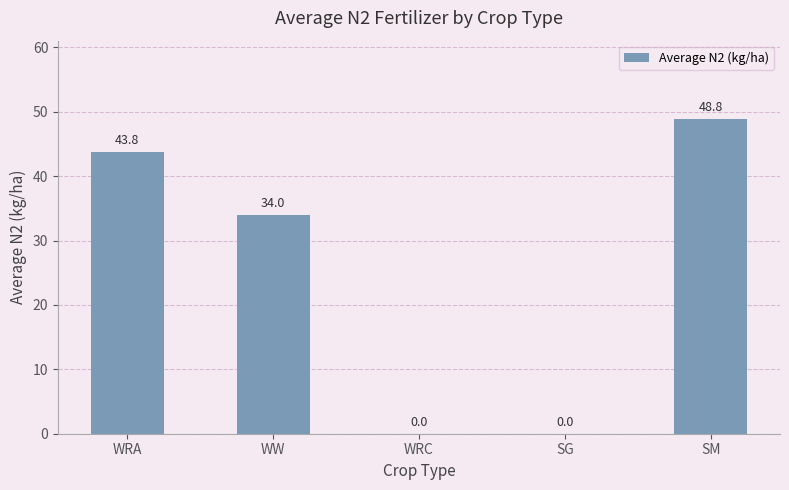

At which label is the value closest to 24?

WW